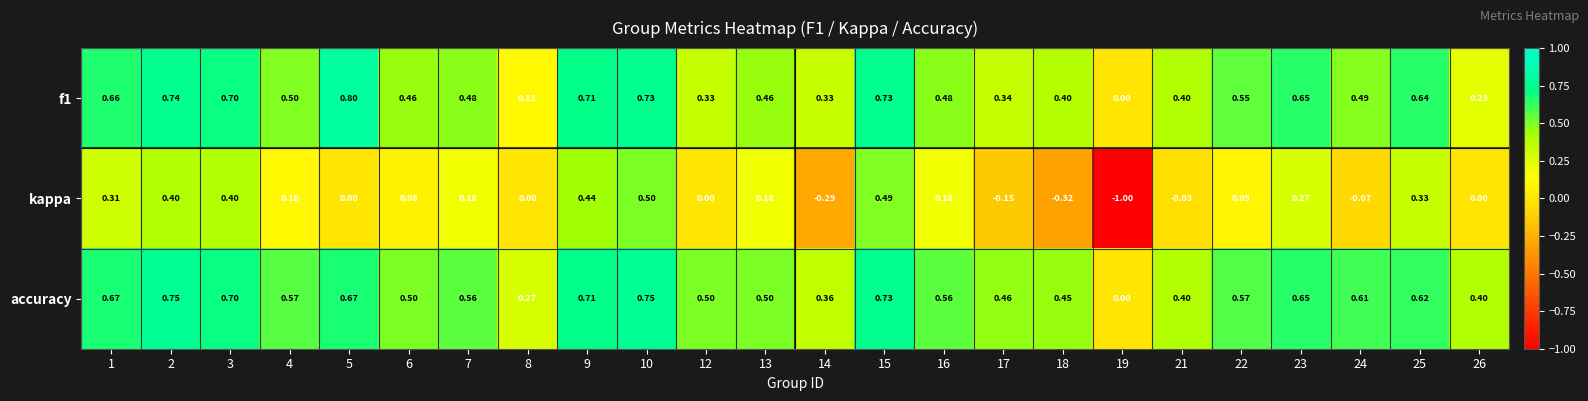

At which category does the chart reach its peak across all series?

5